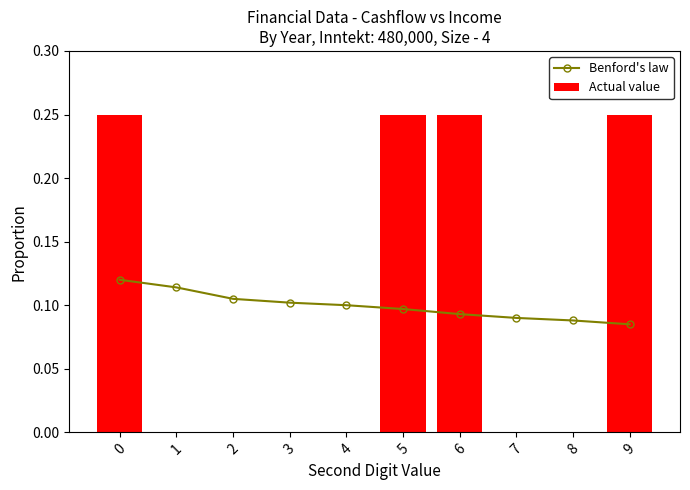

Between 4 and 6, which series saw the biggest shift?

Actual value